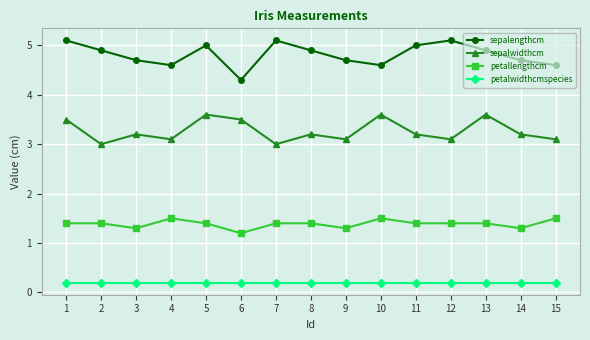

What are all the series names shown in the legend?

sepalengthcm, sepalwidthcm, petallengthcm, petalwidthcmspecies